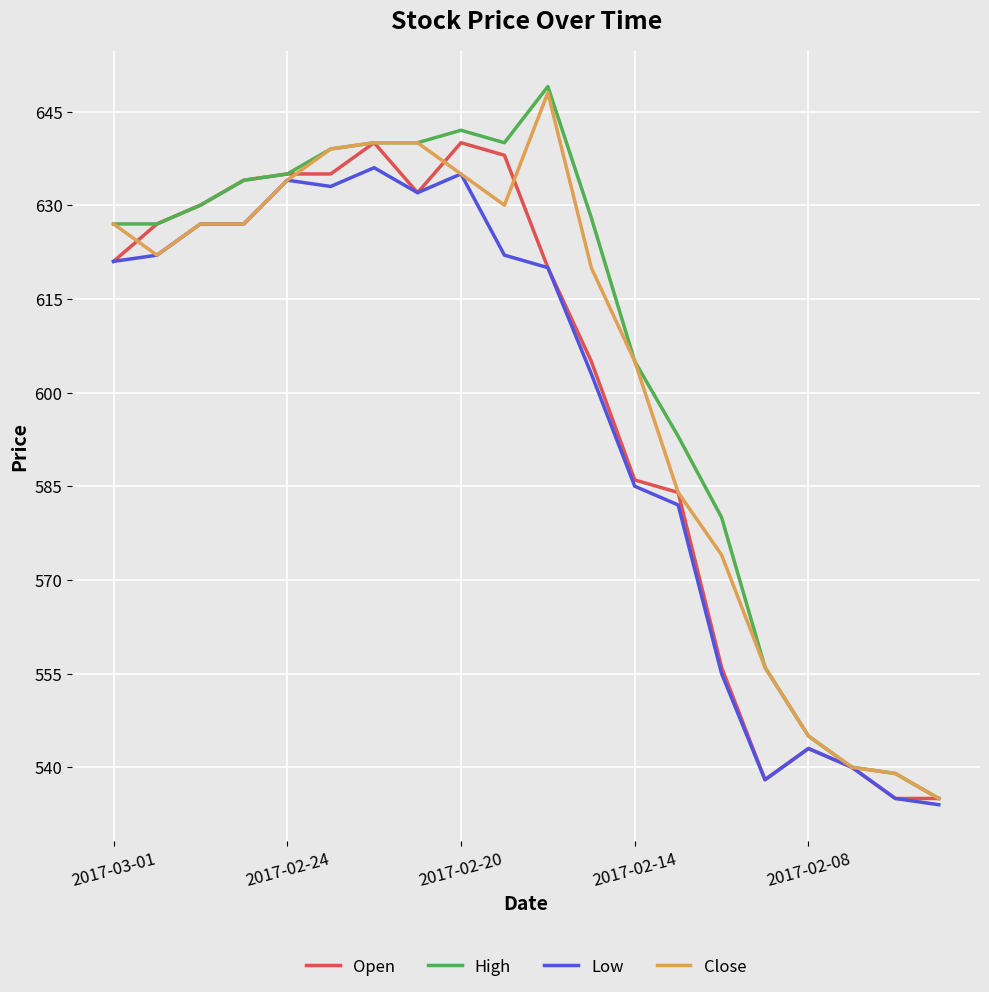

What is the smallest value displayed?

534